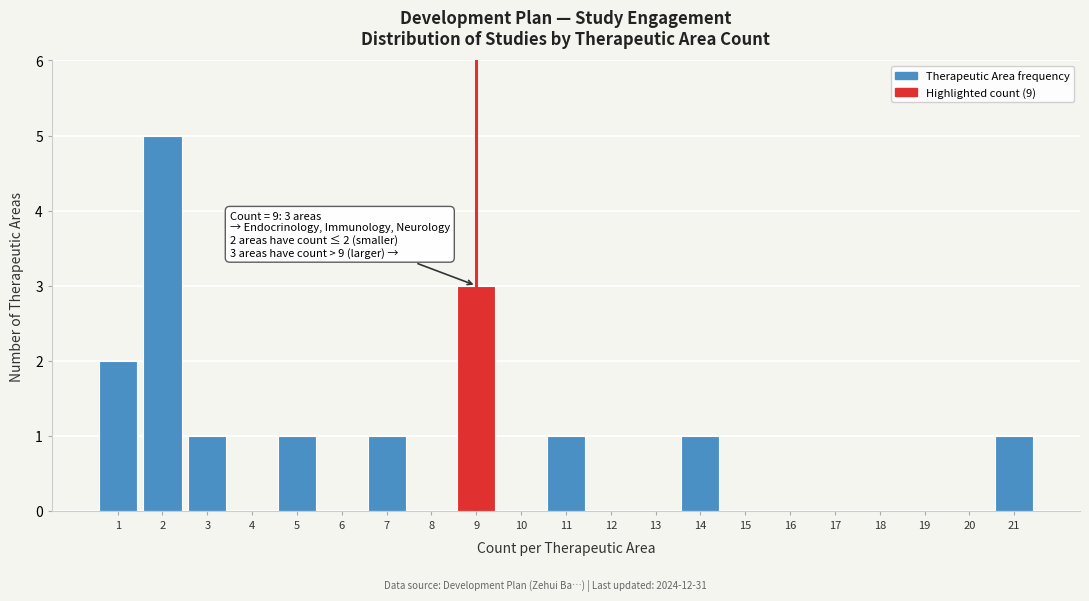

Reading left to right, what are all the values shown in this chart?

1=2	2=5	3=1	4=0	5=1	6=0	7=1	8=0	9=3	10=0	11=1	12=0	13=0	14=1	15=0	16=0	17=0	18=0	19=0	20=0	21=1